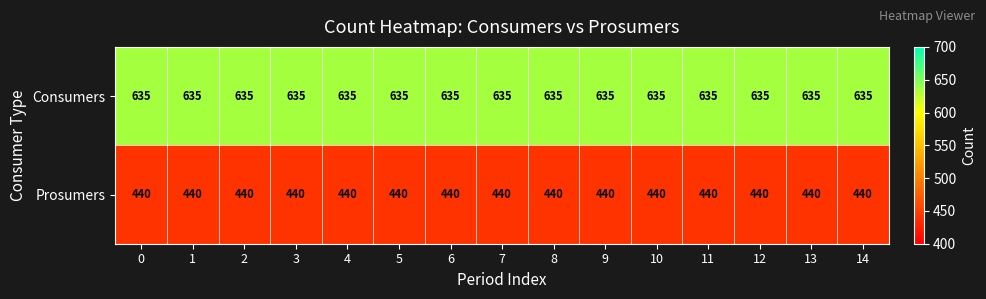

True or false: Consumers has a value of 245 at 6.

False